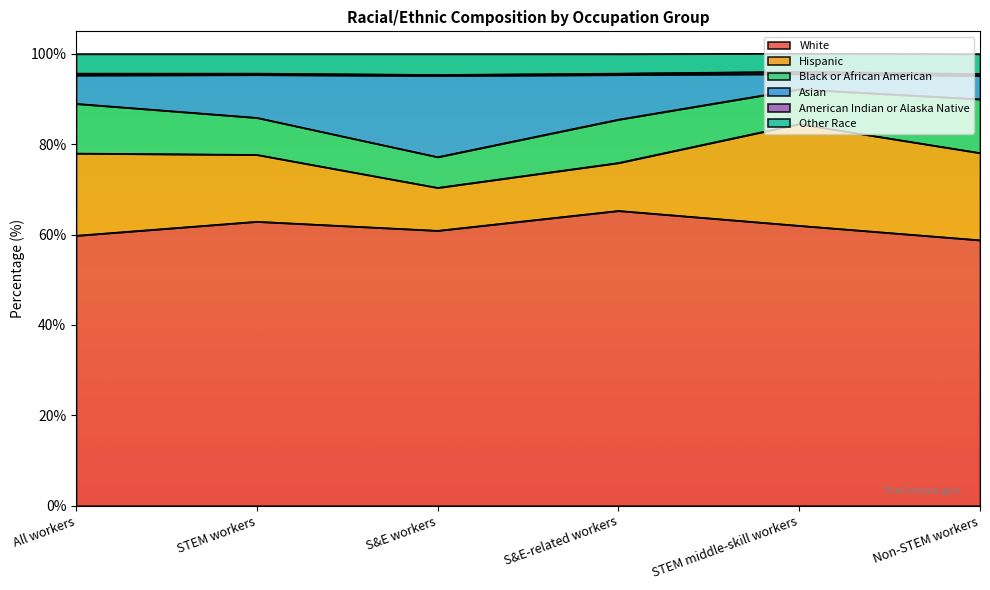

True or false: White and Other Race intersect in this chart.

False